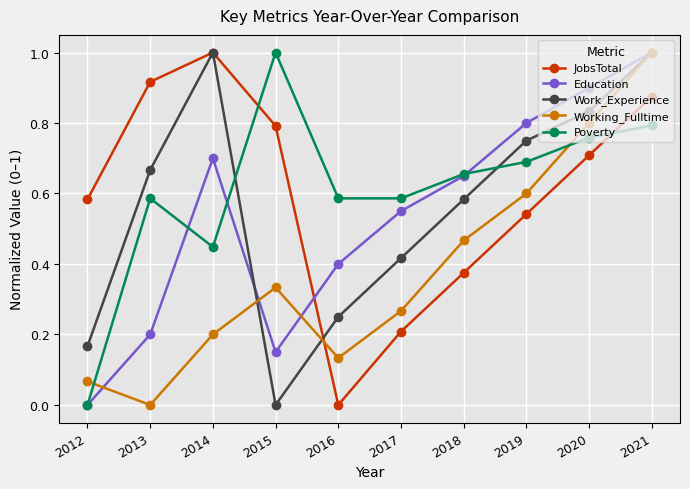

True or false: Education has a value of 1.2 at 2014.

False